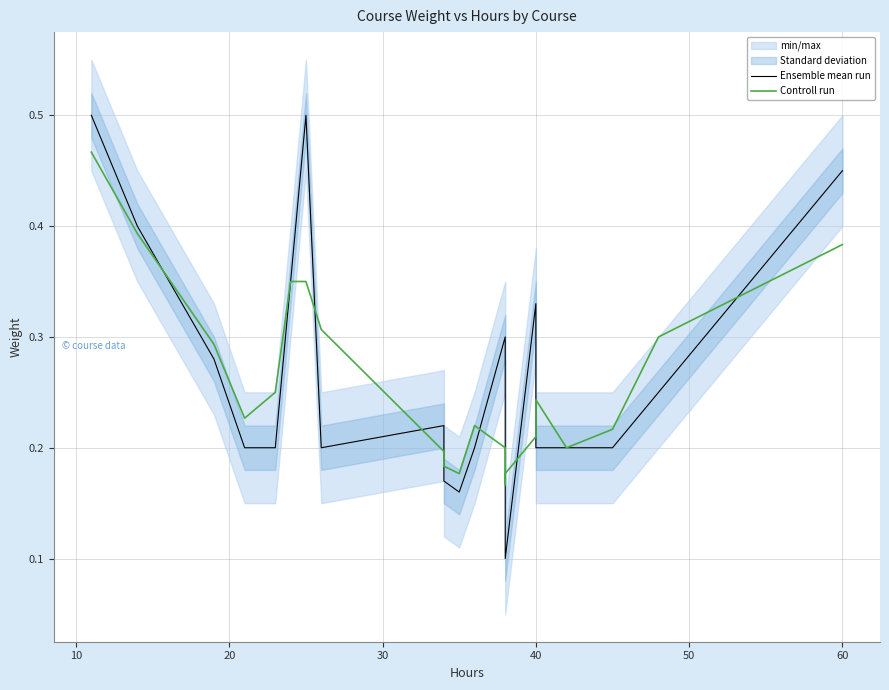

Which series has the widest spread of values?

Ensemble mean run